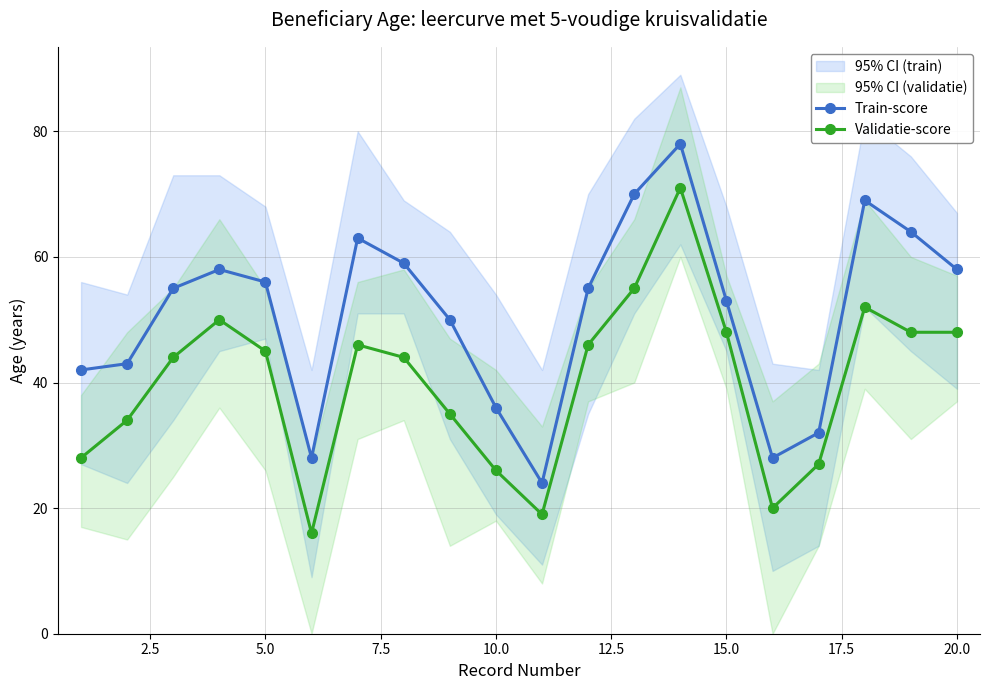

True or false: Validatie-score has more than 0 interior local peaks.

True